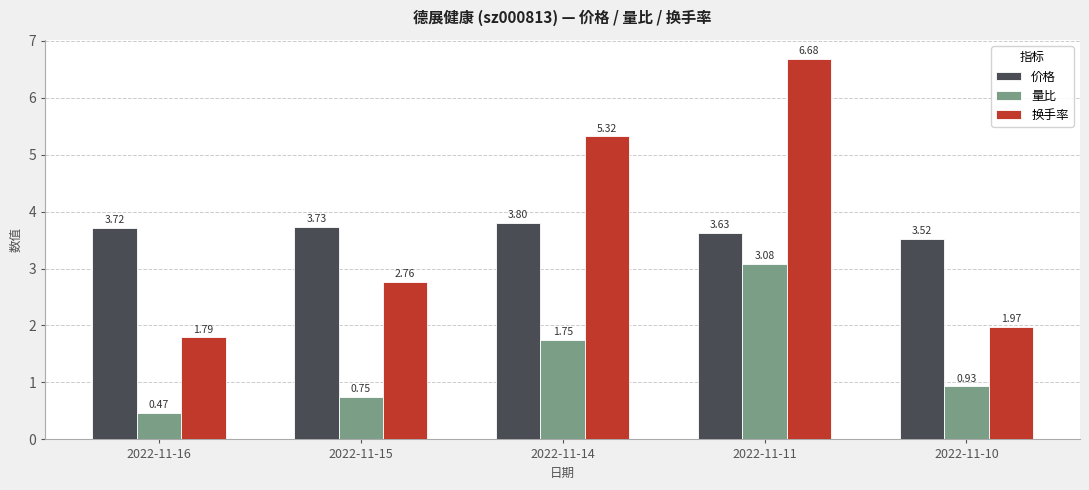

What is the difference between the second highest and minimum values in the 量比 series?

1.3